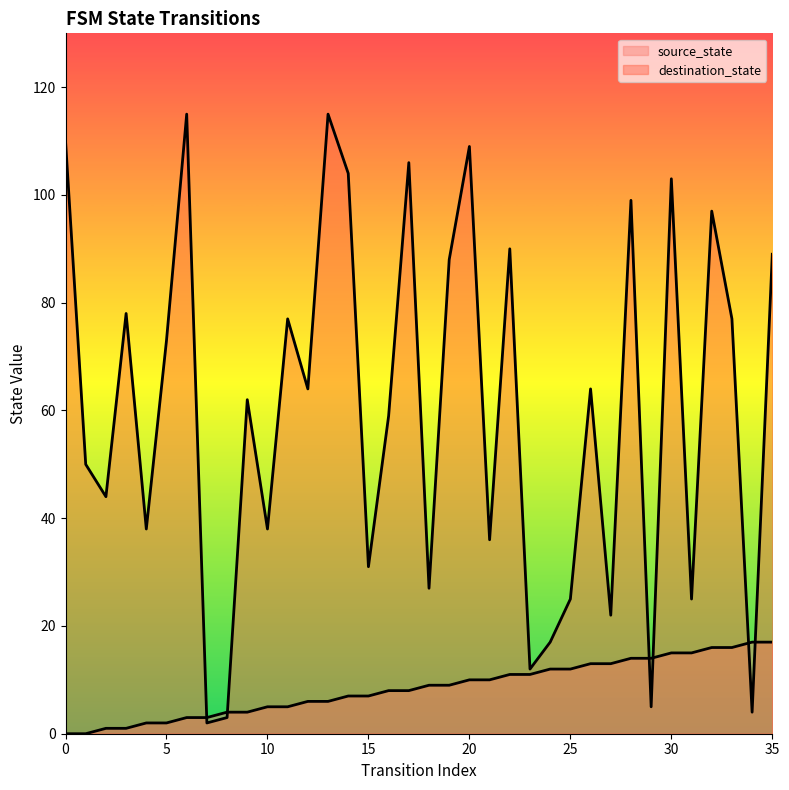

Where do destination_state and source_state first cross each other?

6 and 7